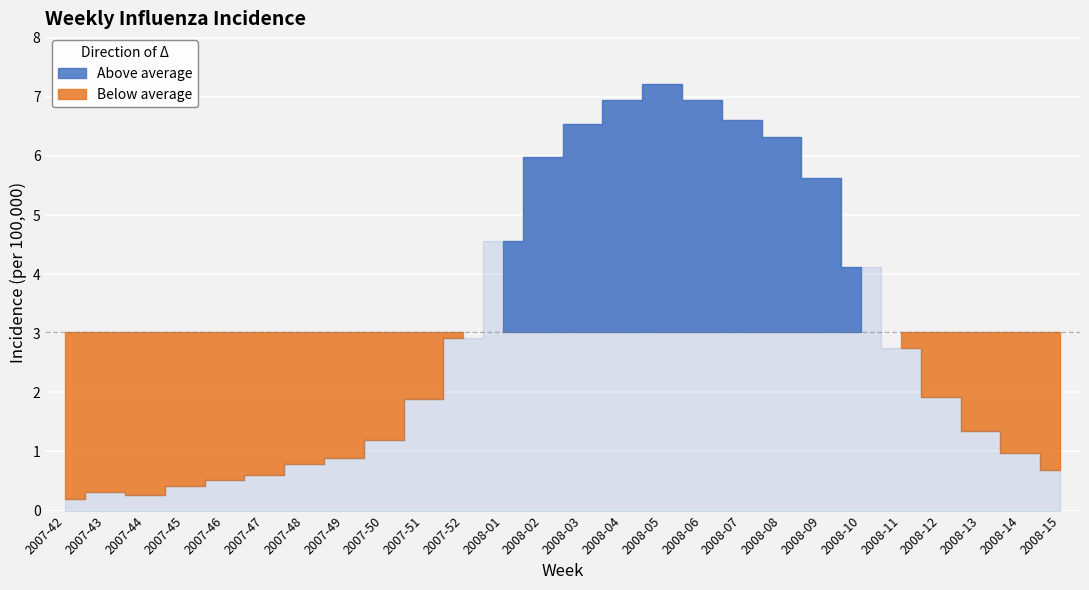

What is the greatest value displayed?

7.2